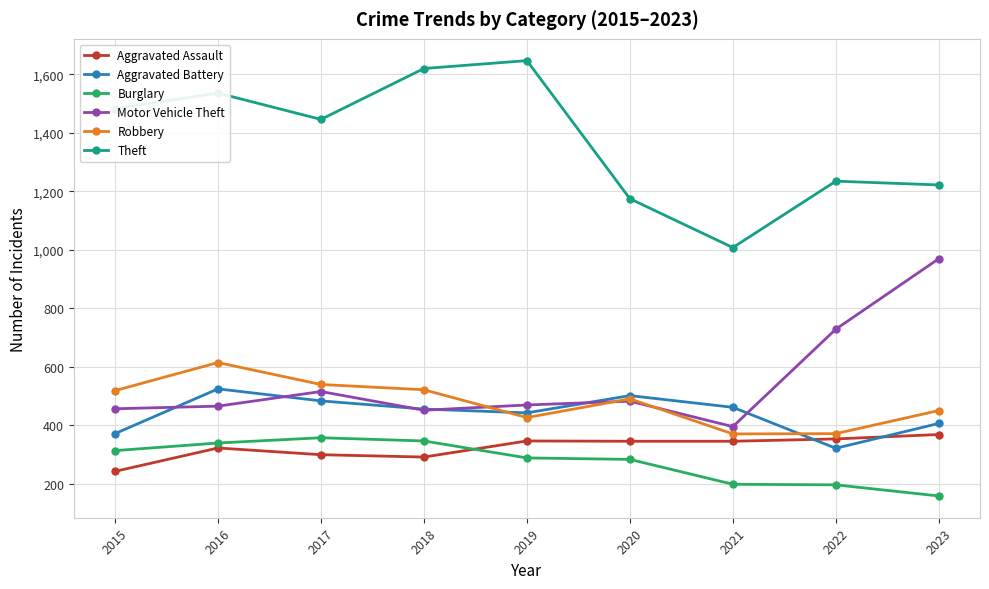

Where is Motor Vehicle Theft nearest to the value 683?

2022